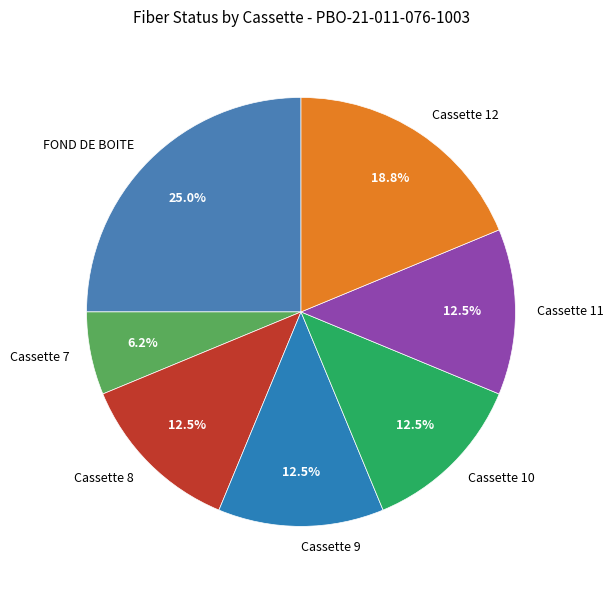

True or false: Cassette 8 accounts for 20% of the total.

False